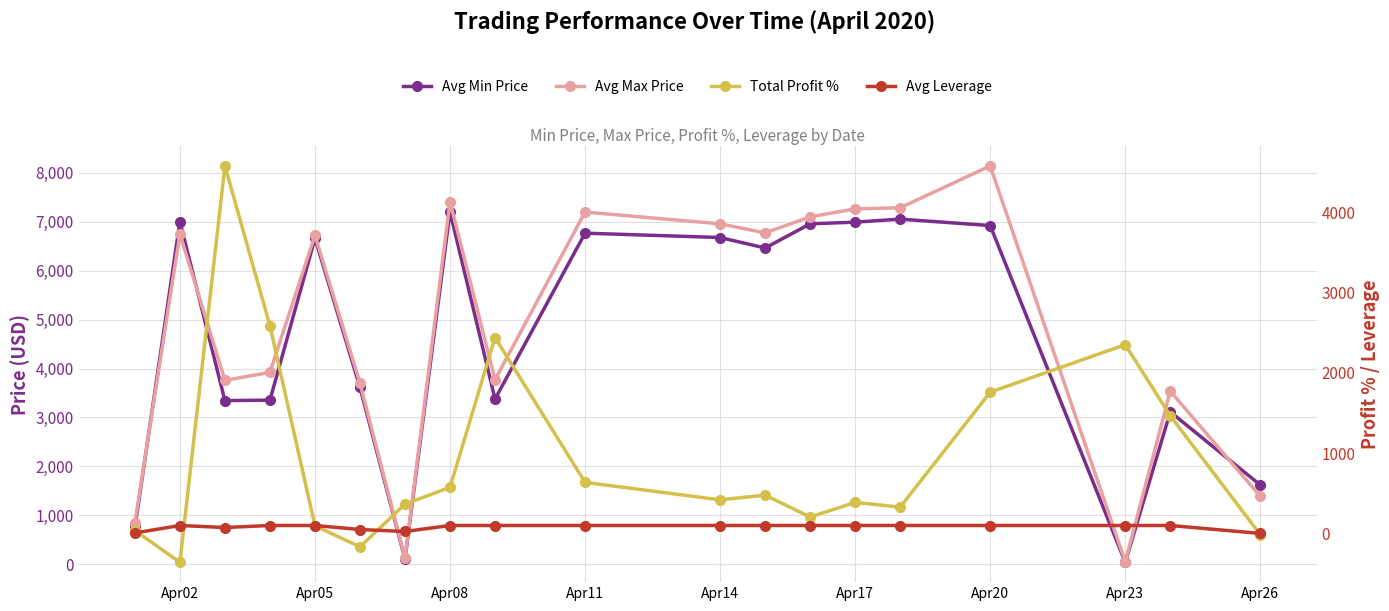

What is the sum of all Avg Leverage values?

1558.8